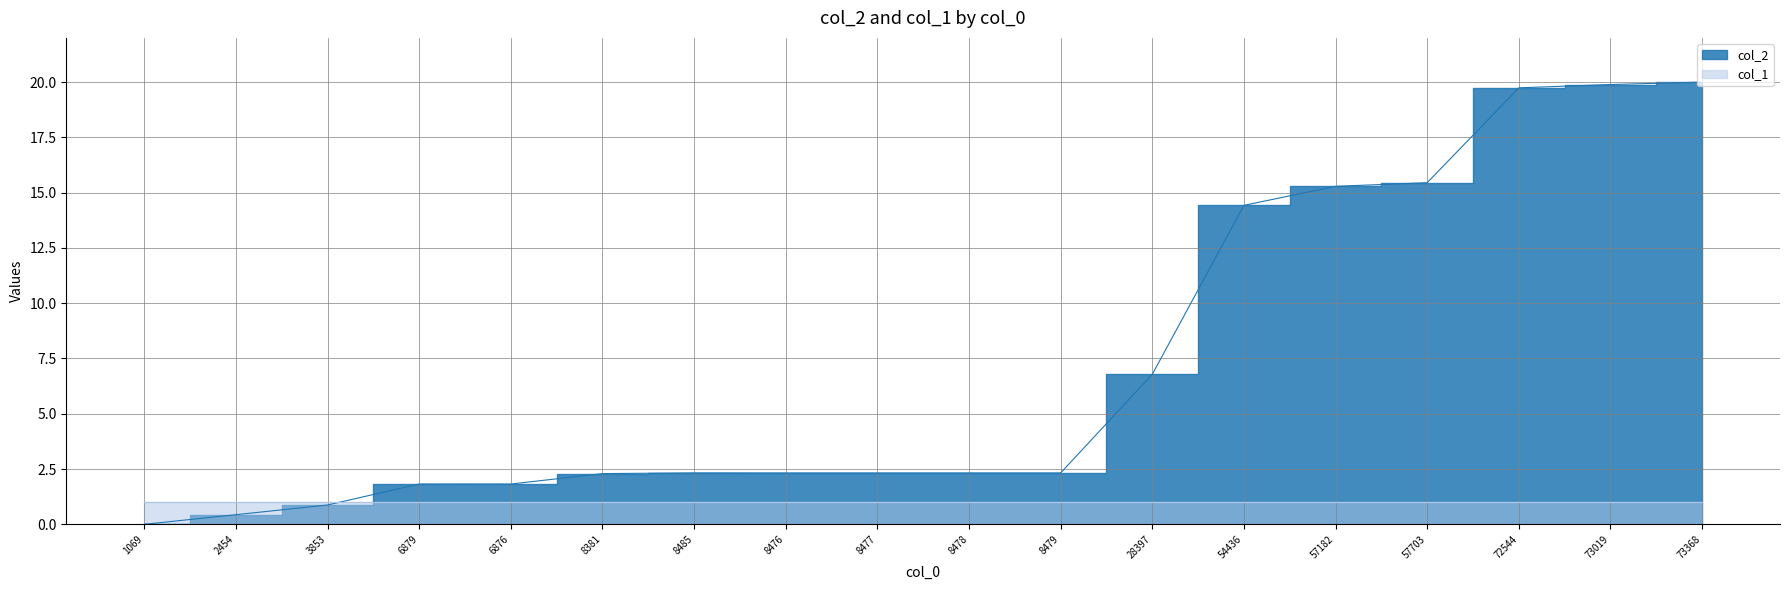

What is the spread (max minus min) of values at 8477?

1.3